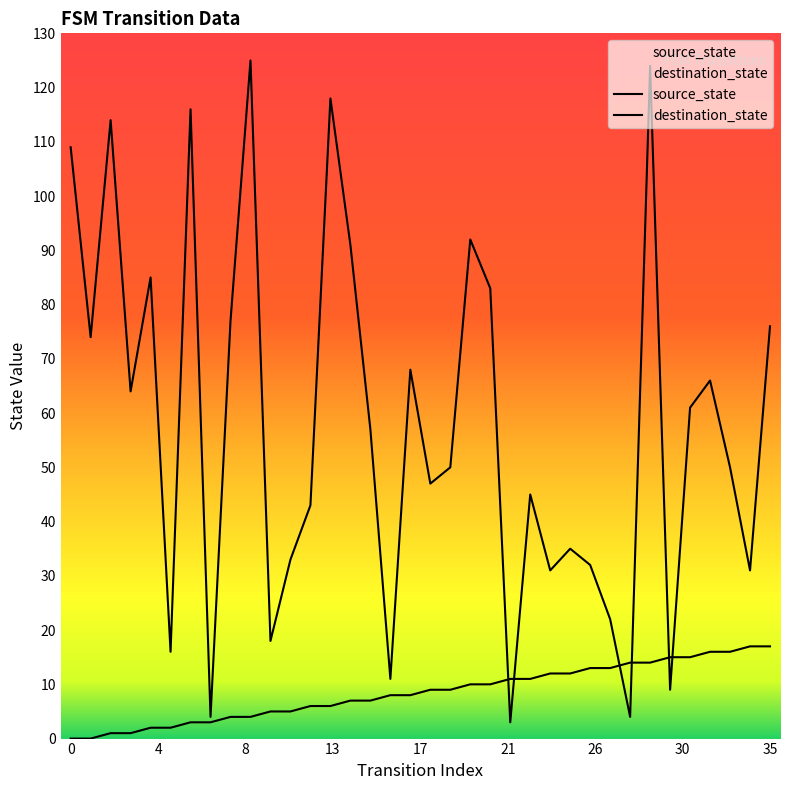

True or false: destination_state and source_state intersect in this chart.

True